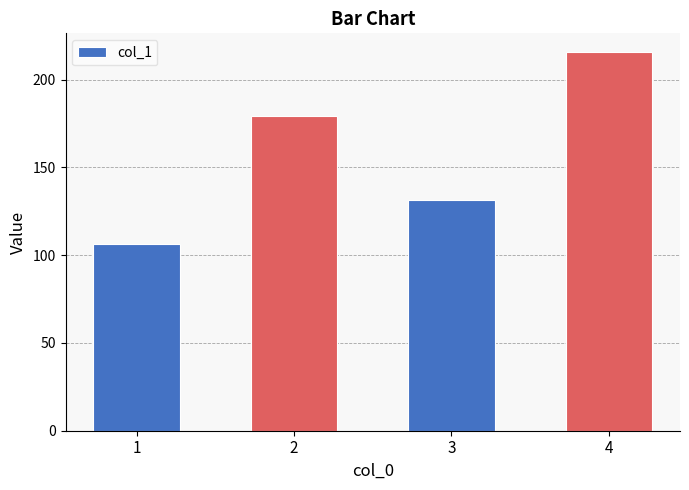

Rank the categories by value from lowest to highest.

1, 3, 2, 4